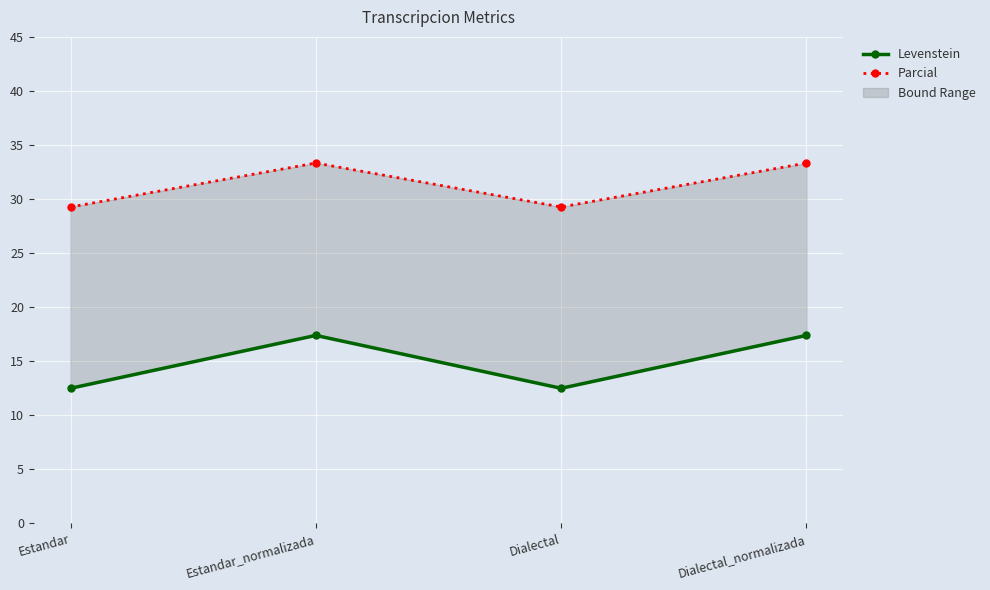

Rank the series by their maximum value, from lowest to highest.

Levenstein, Parcial